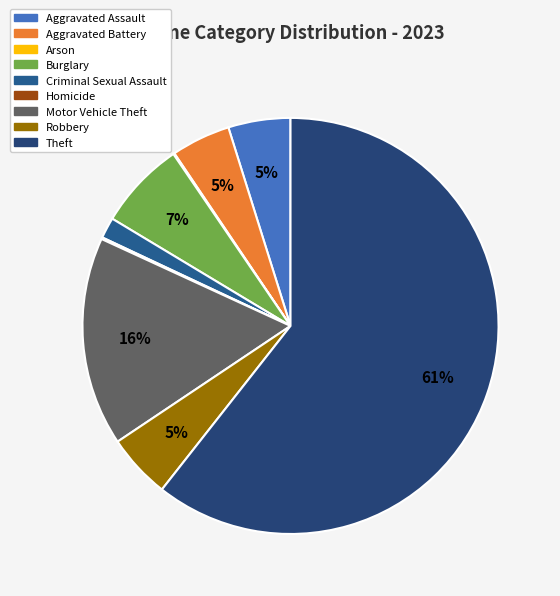

Which slice is the largest?

Theft